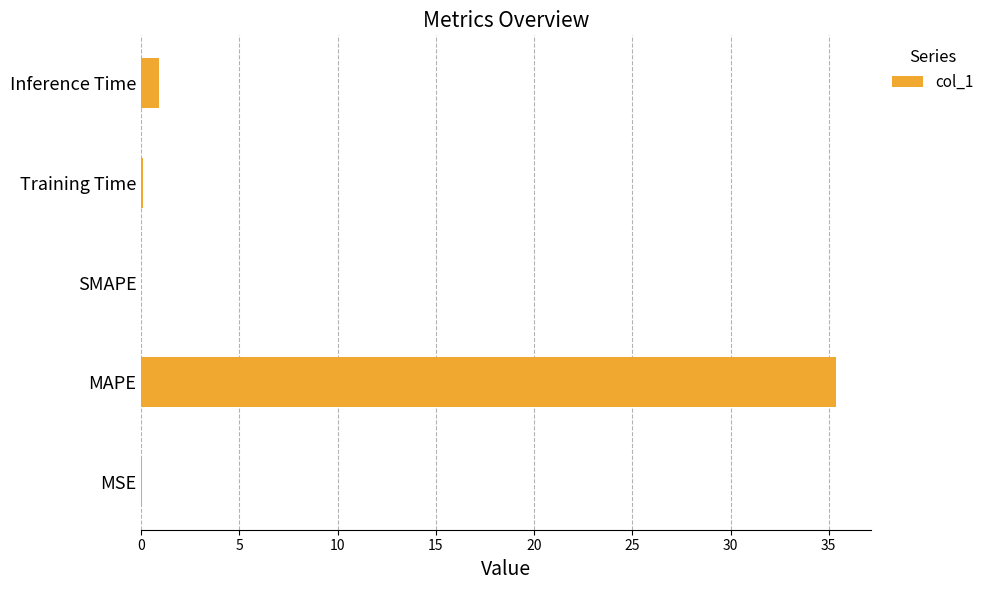

The value at MSE is 0.0. True or false?

True